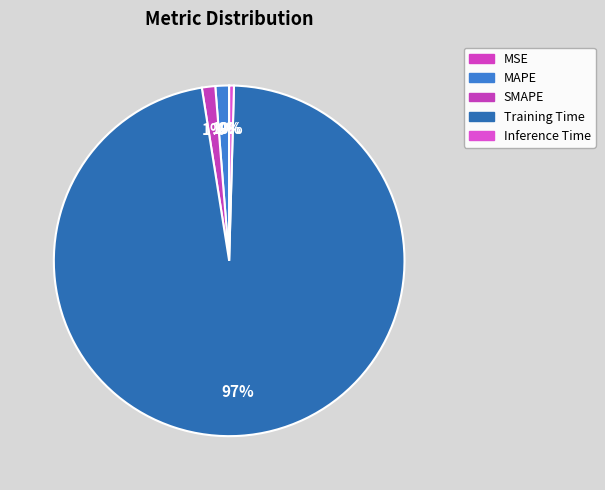

To the nearest percent, what portion does Training Time represent?

97%